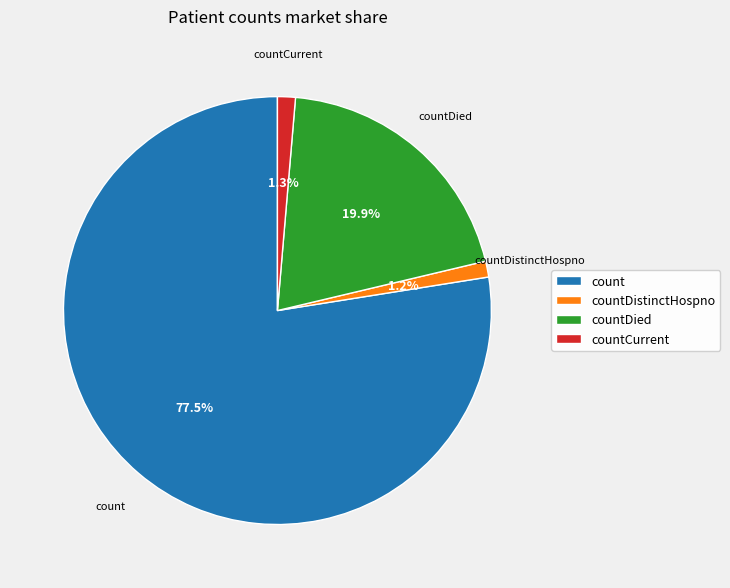

How many slices are in this pie chart?

4